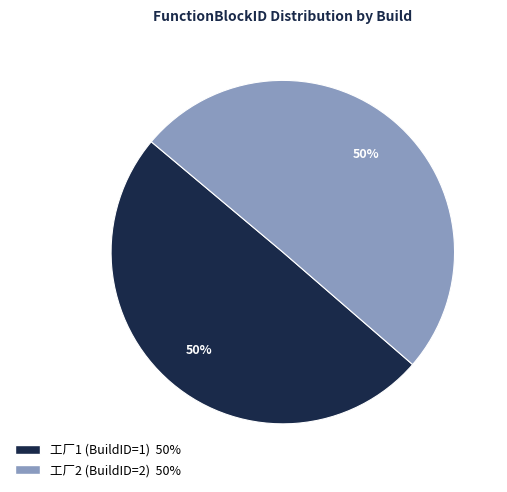

Do 工厂1 (BuildID=1) and 工厂2 (BuildID=2) together represent more than half of the pie?

Yes